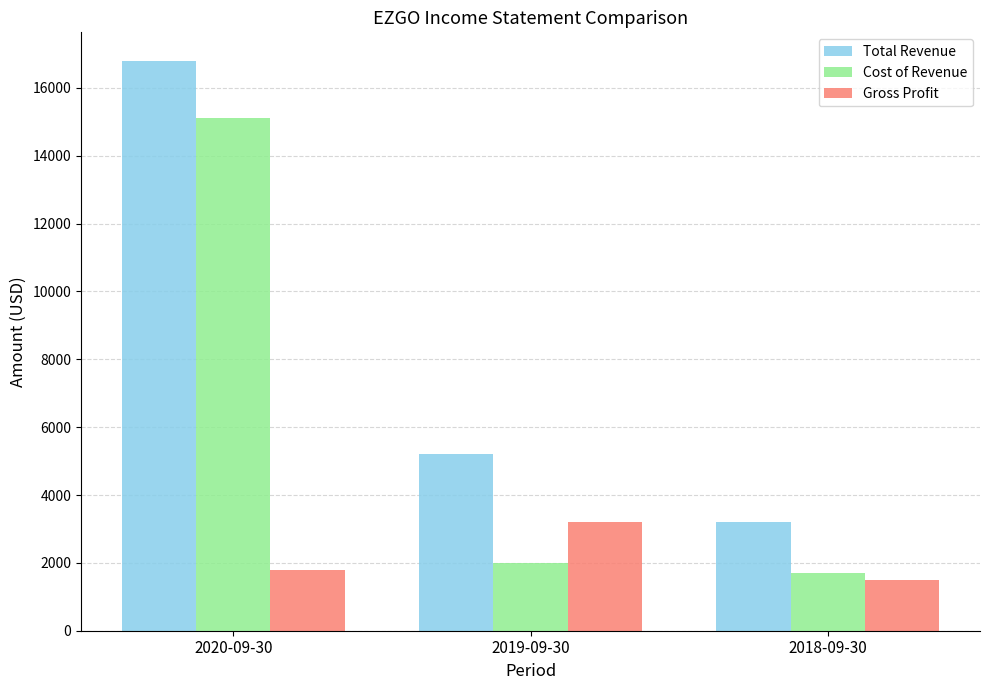

Are the bars horizontal?

No